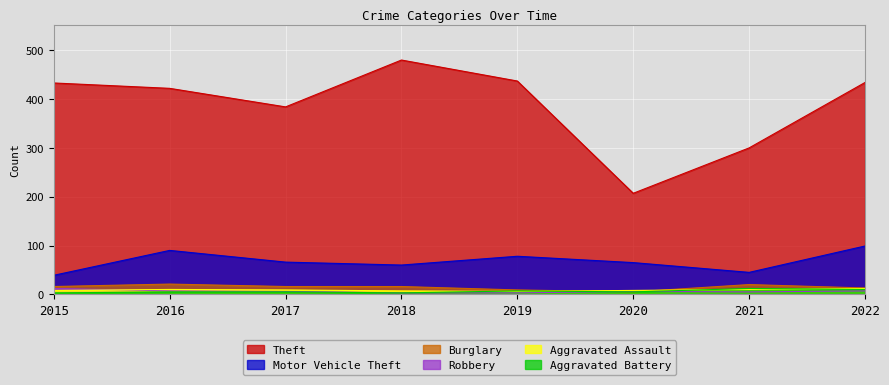

At how many categories does at least one series exceed 155?

8